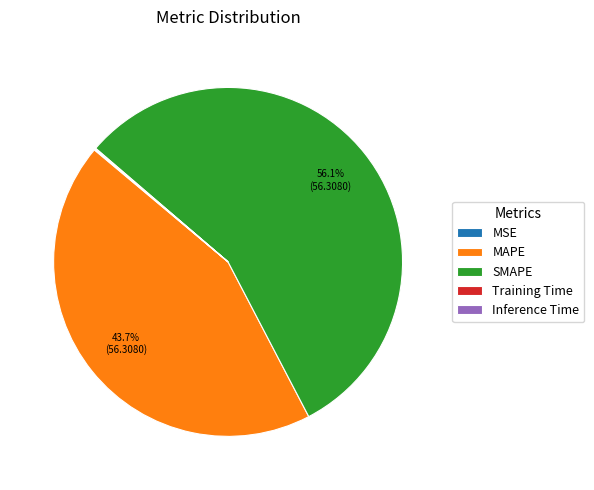

Which has a higher value, SMAPE or MAPE?

SMAPE